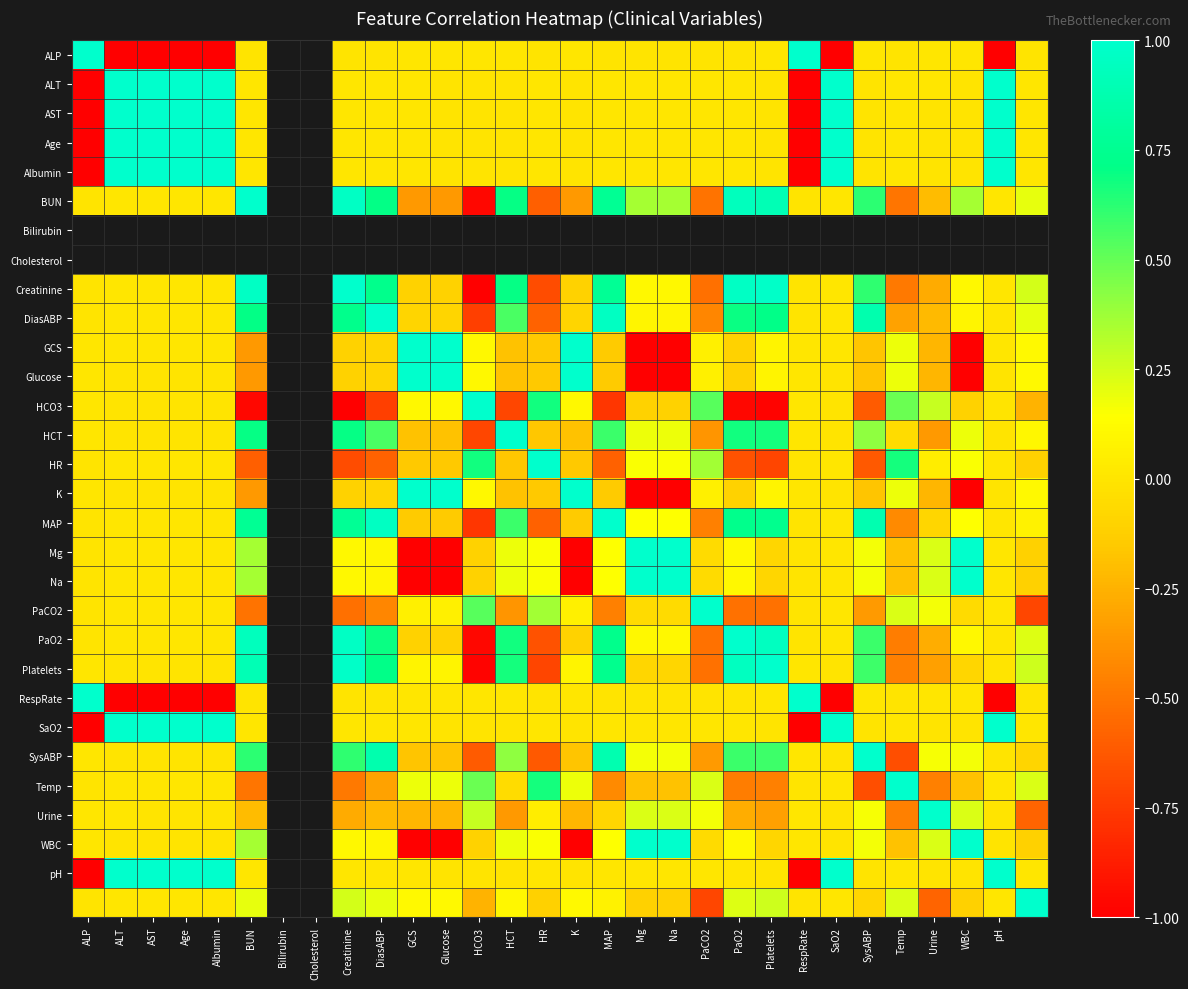

Between AST and HCT, which is larger?

HCT